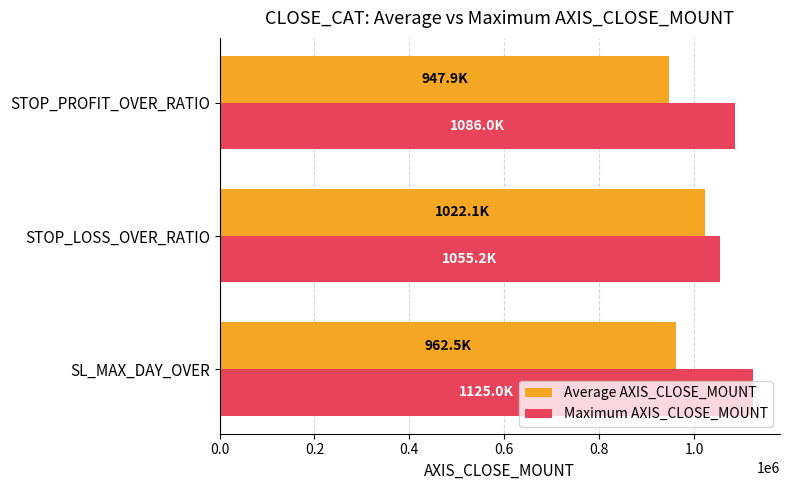

How many series are shown in this chart?

2